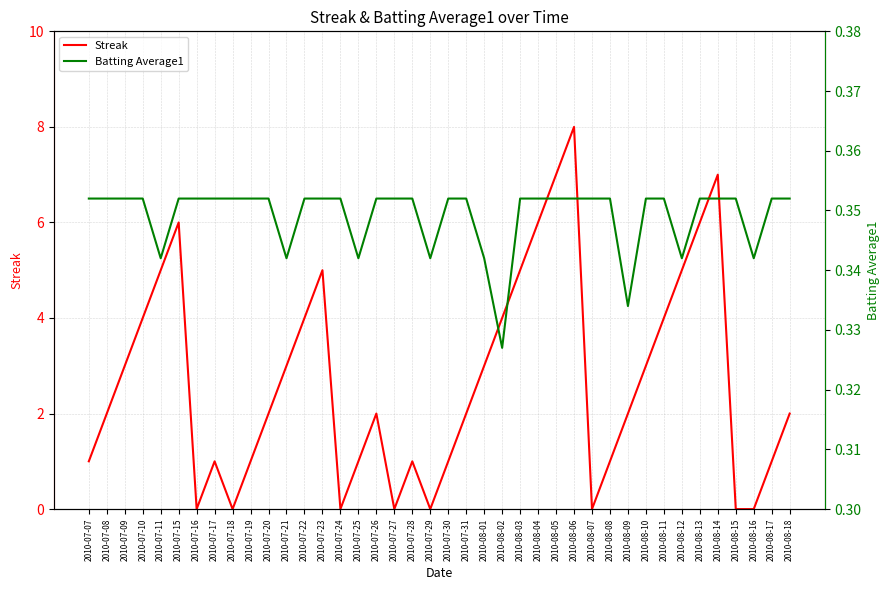

Is it true that Batting Average1 equals 0.5 at 2010-07-09?

False